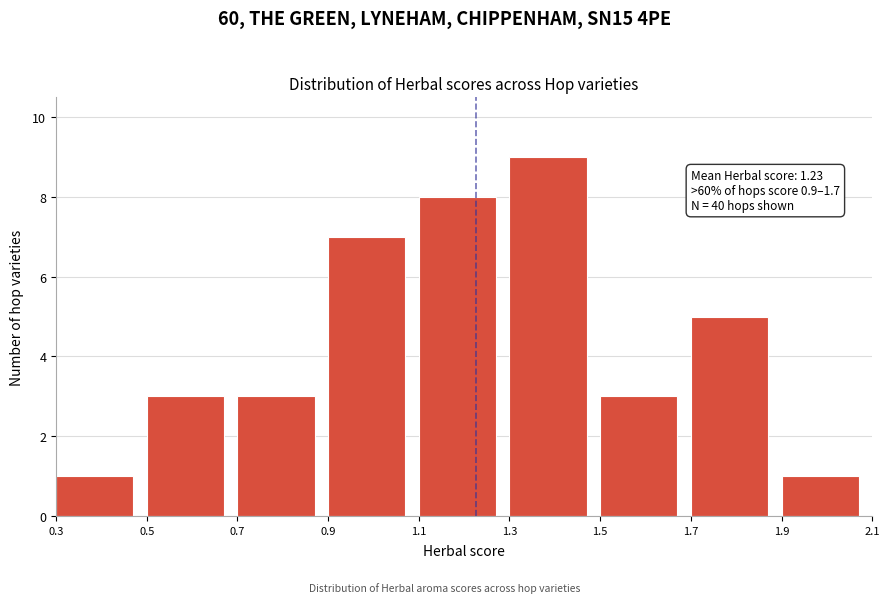

Over which range of the x-axis is the bar tallest?

1.3 to 1.5